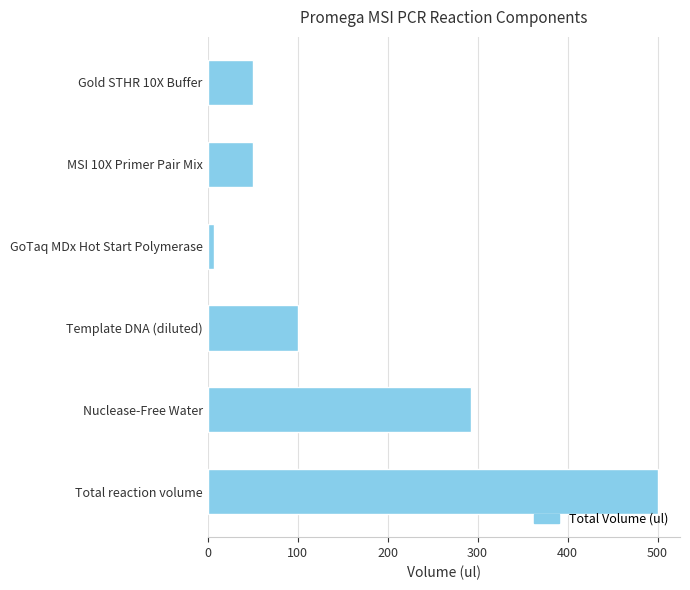

How many series are shown in this chart?

1